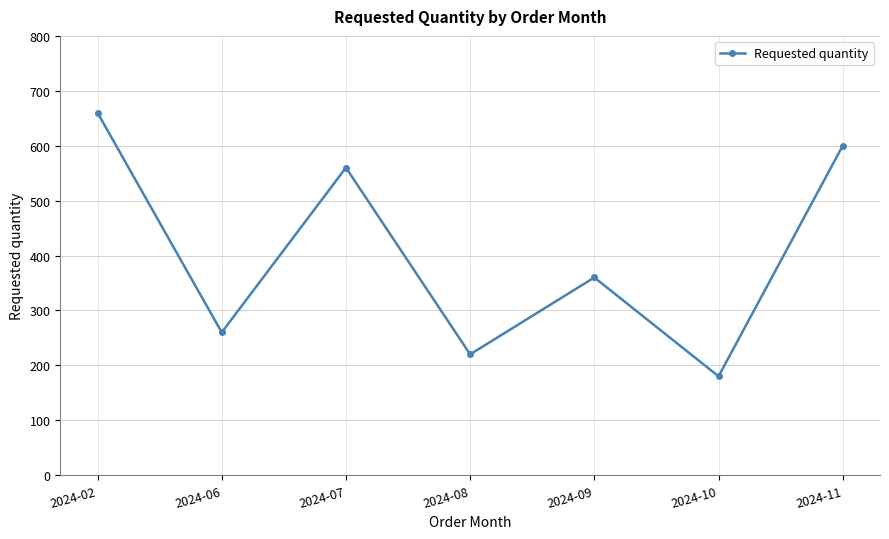

Rank the categories by value from lowest to highest.

2024-10, 2024-08, 2024-06, 2024-09, 2024-07, 2024-11, 2024-02